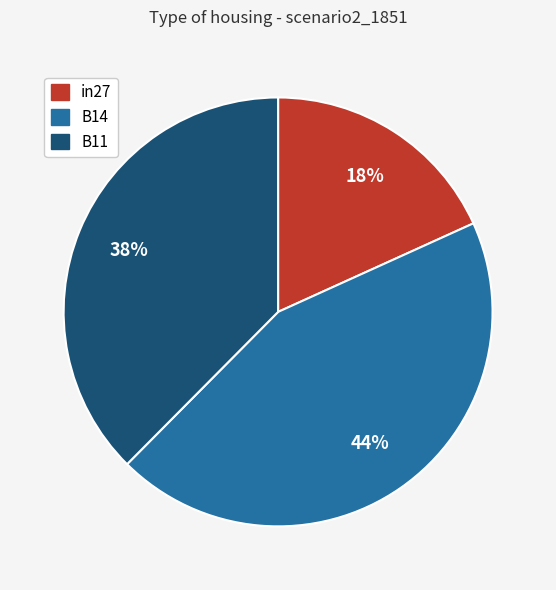

The B14 slice represents 53% of the pie. True or false?

False